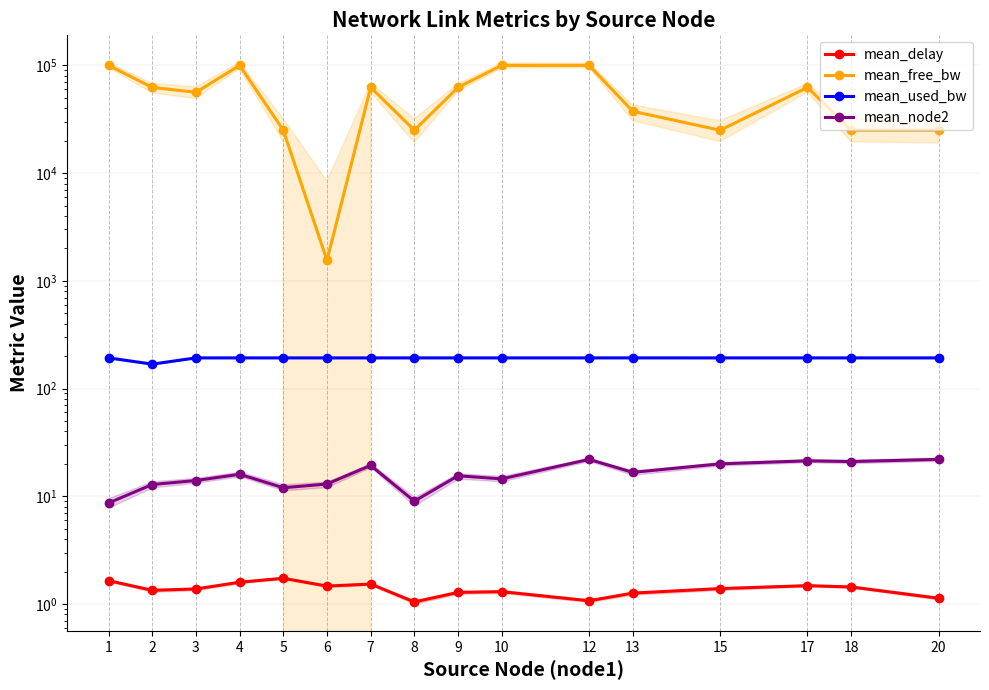

How many data points in mean_used_bw are less than 192?

1